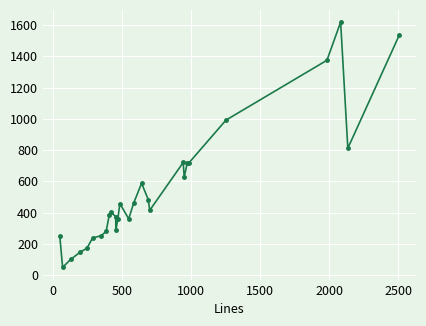

What is the value of the 14th point from the left?

458